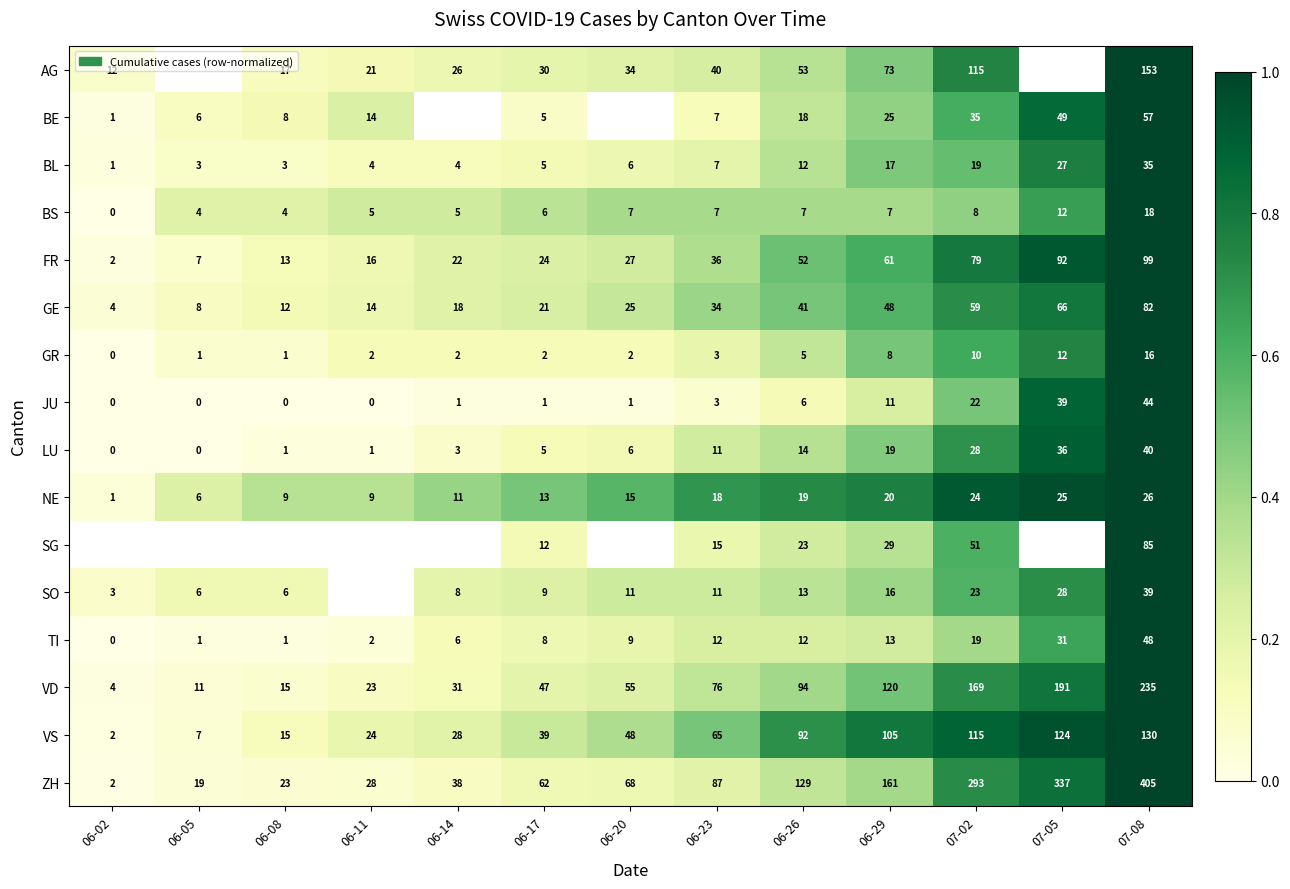

Which has a higher value, 07-02 or 06-02?

07-02